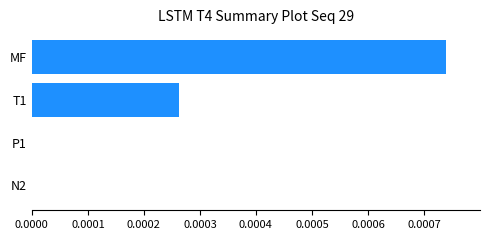

True or false: the data shows 0.0 at N2.

True